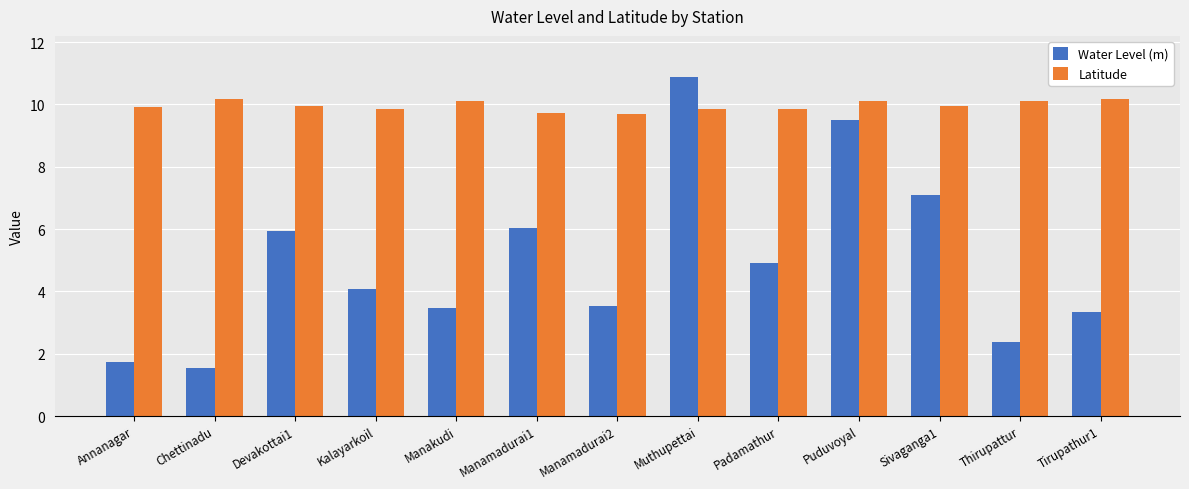

Which series changed the most between Chettinadu and Kalayarkoil?

Water Level (m)